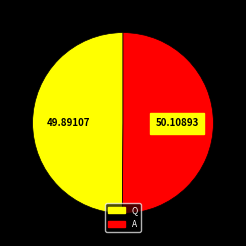

Is the sum of Q and A greater than half?

Yes